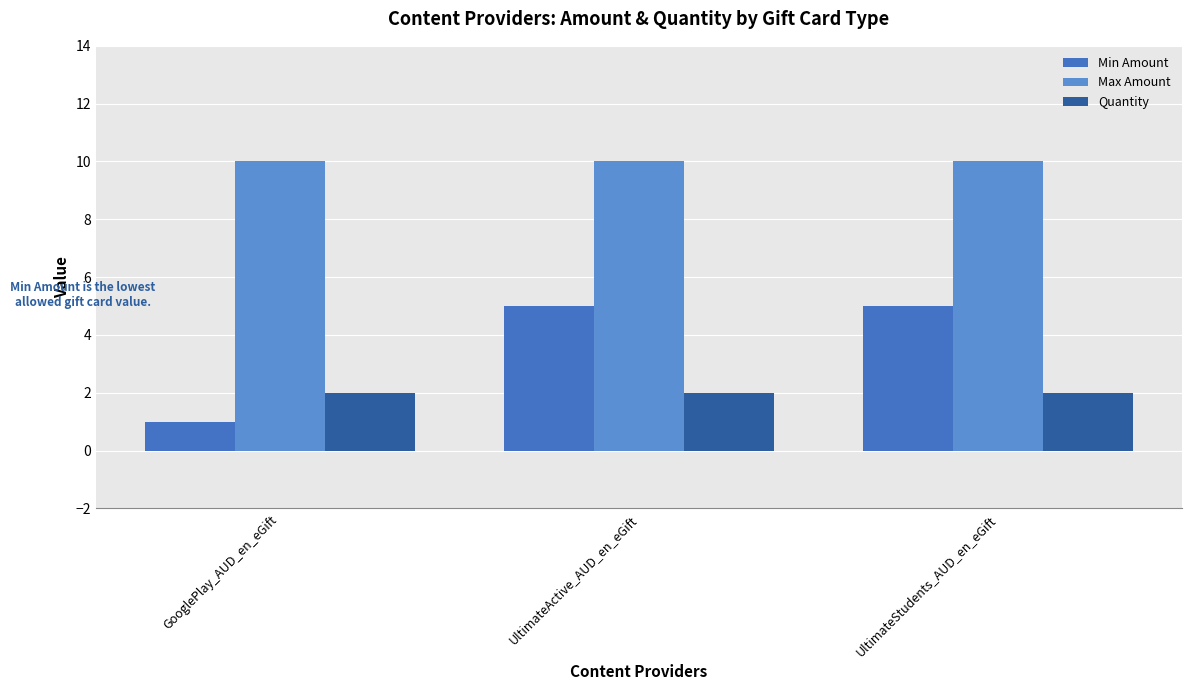

Reading left to right, extract all data points from this chart.

Min Amount: 1	5	5
Max Amount: 10	10	10
Quantity: 2	2	2